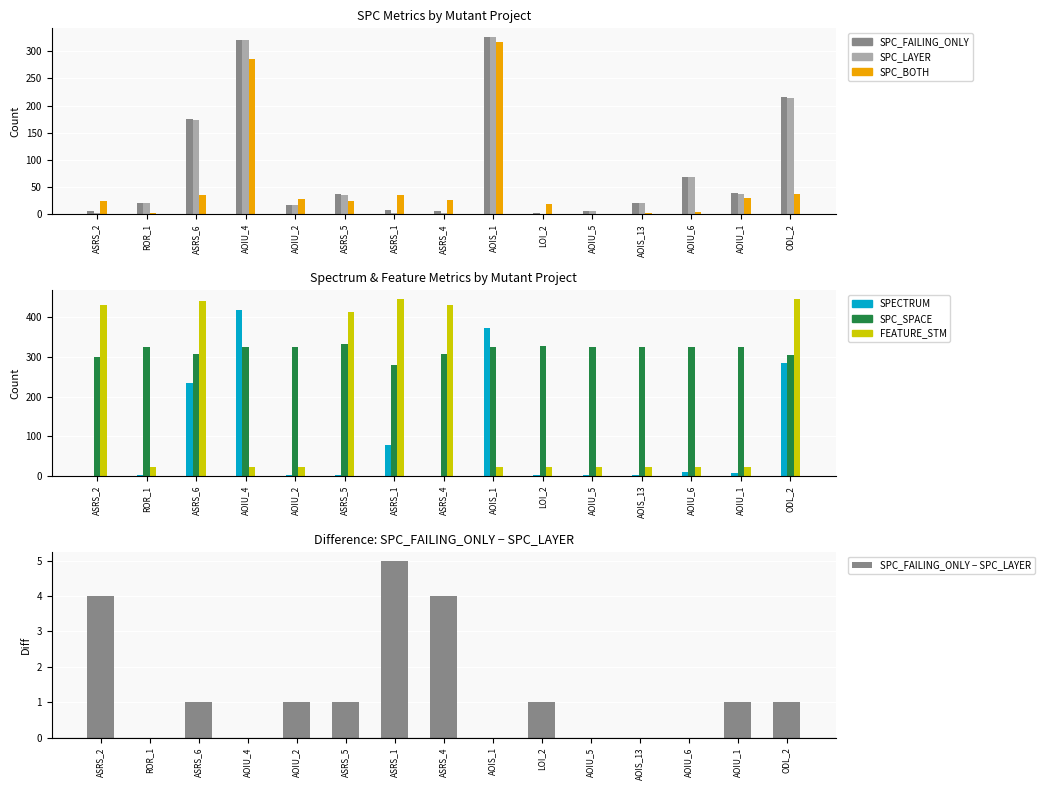

What are all the series names shown in the legend?

SPC_FAILING_ONLY, SPC_LAYER, SPC_BOTH, SPECTRUM, SPC_SPACE, FEATURE_STM